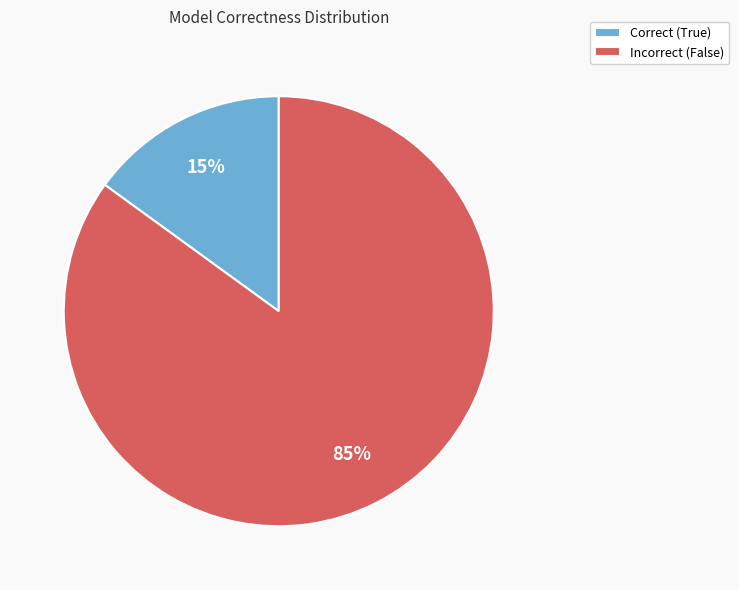

To the nearest percent, what percentage of the pie is Incorrect (False)?

85%